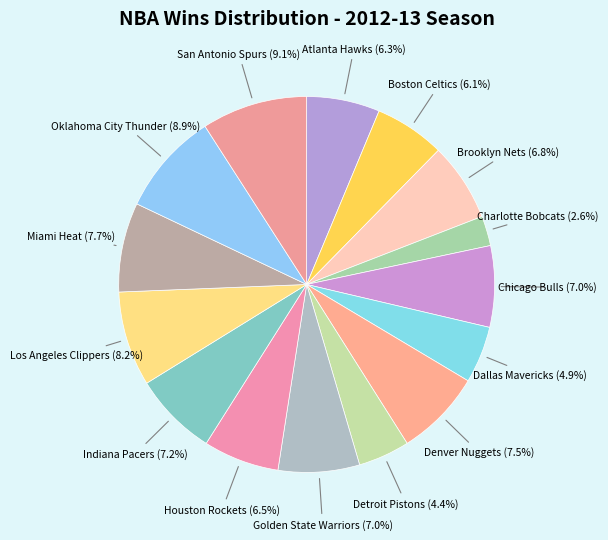

Count the number of slices in the pie.

15